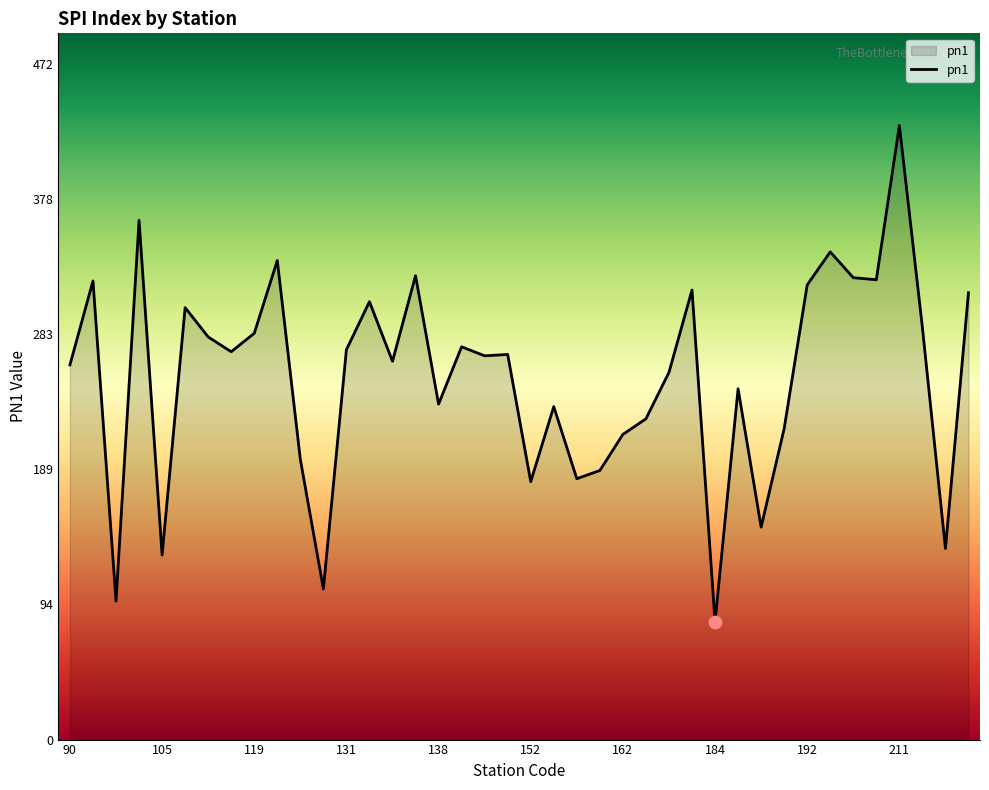

What is the greatest value displayed?

430.0